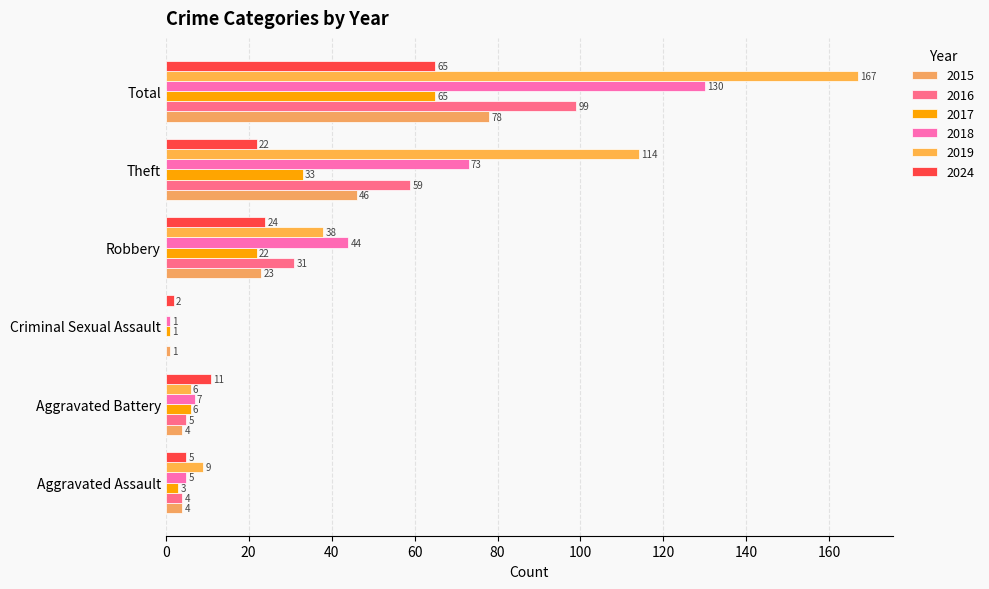

What is the average value of the 2015 series?

26